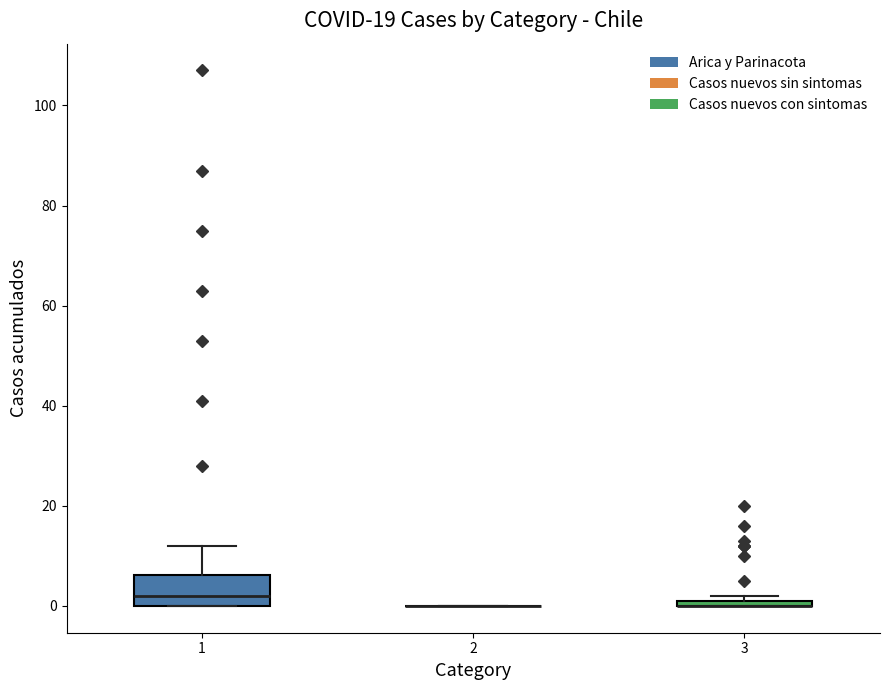

Which box is the tallest, from its lower edge to its upper edge?

1